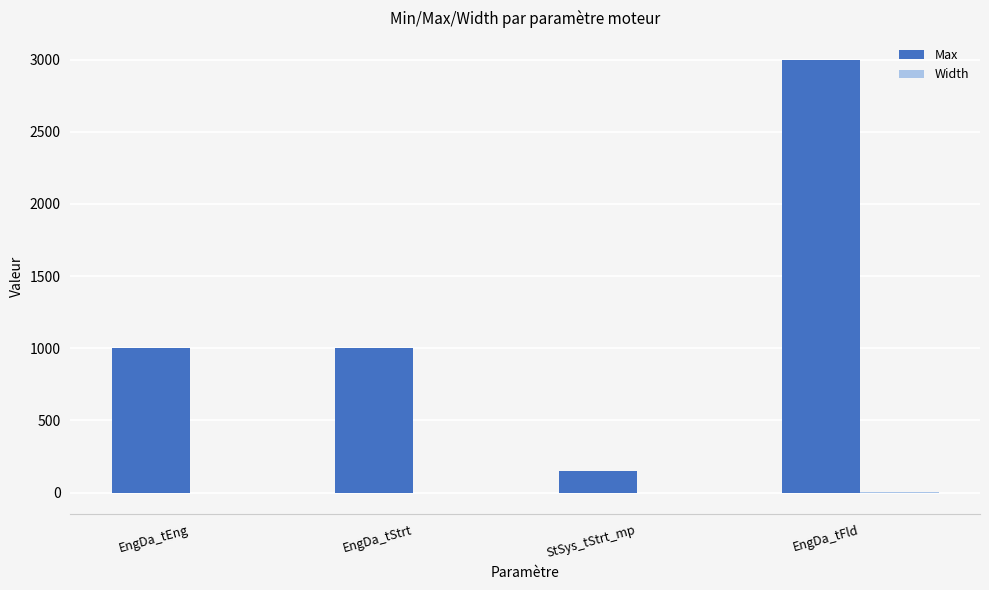

What is the difference between the Max values at EngDa_tFld and EngDa_tEng?

2000